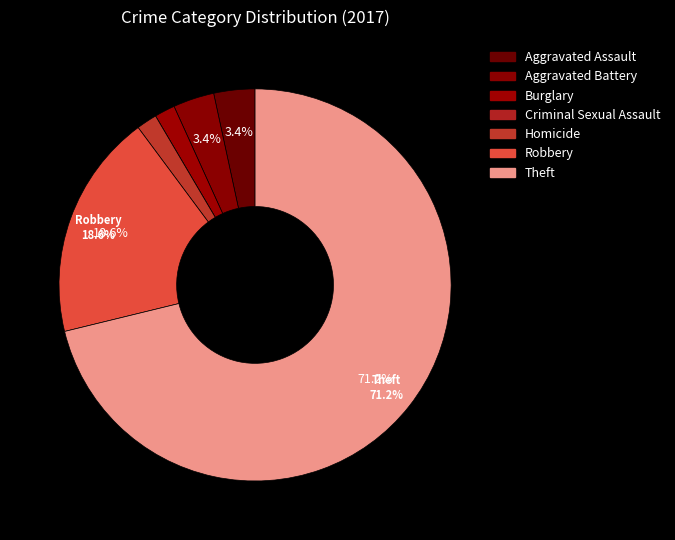

Rank the categories by value from lowest to highest.

Criminal Sexual Assault, Burglary, Homicide, Aggravated Assault, Aggravated Battery, Robbery, Theft